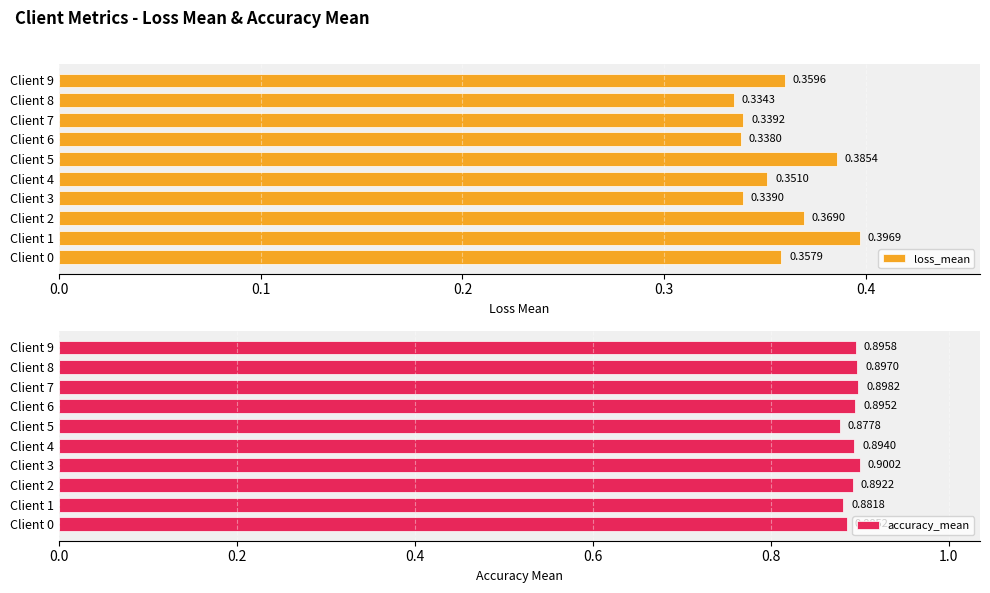

What is the average value of the loss_mean series?

0.4